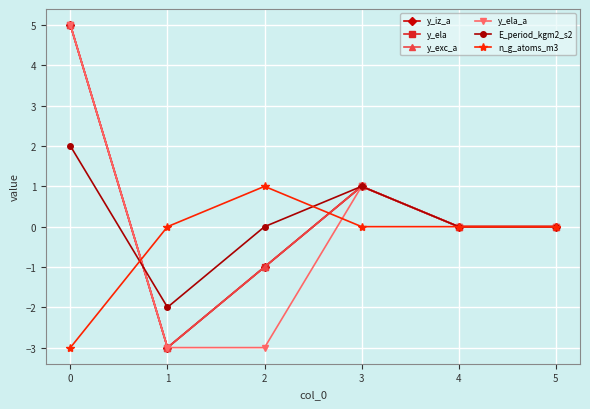

Which series ends up on top after the final intersection of E_period_kgm2_s2 and y_iz_a?

E_period_kgm2_s2